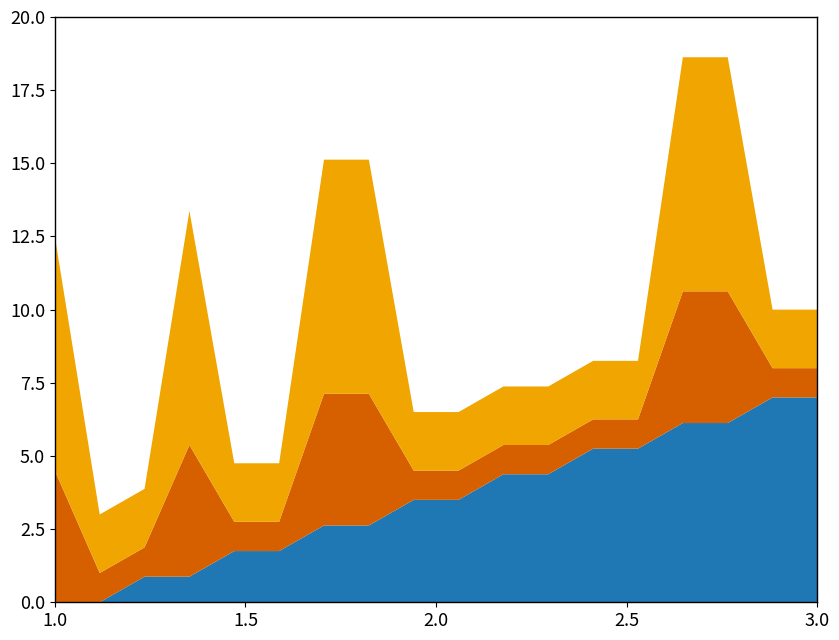

What is the total value across all series at 3.0?

10.0